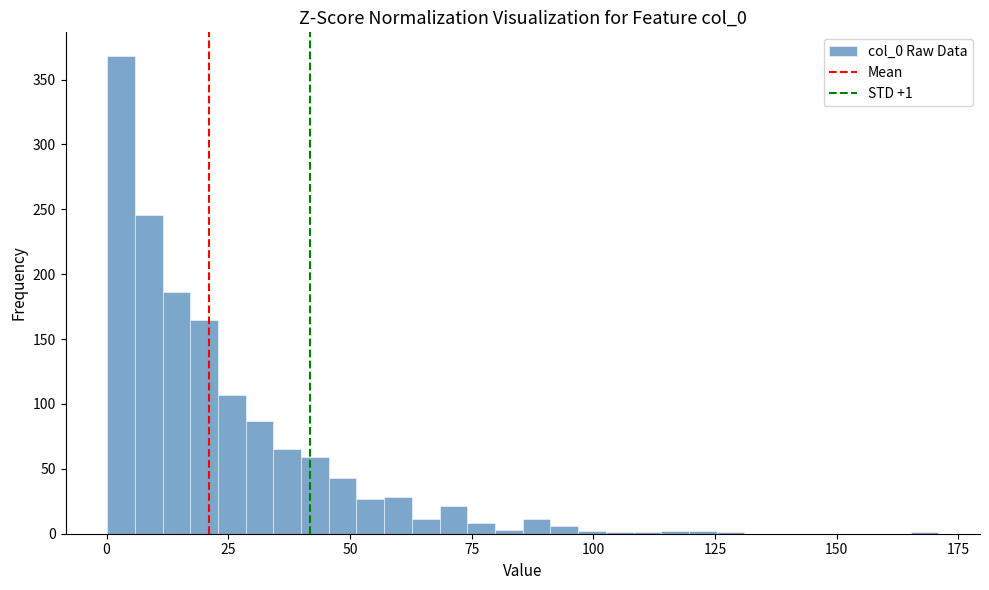

Around what value on the x-axis is the tallest bar? Give the approximate position of its centre, as read against the axis.

5